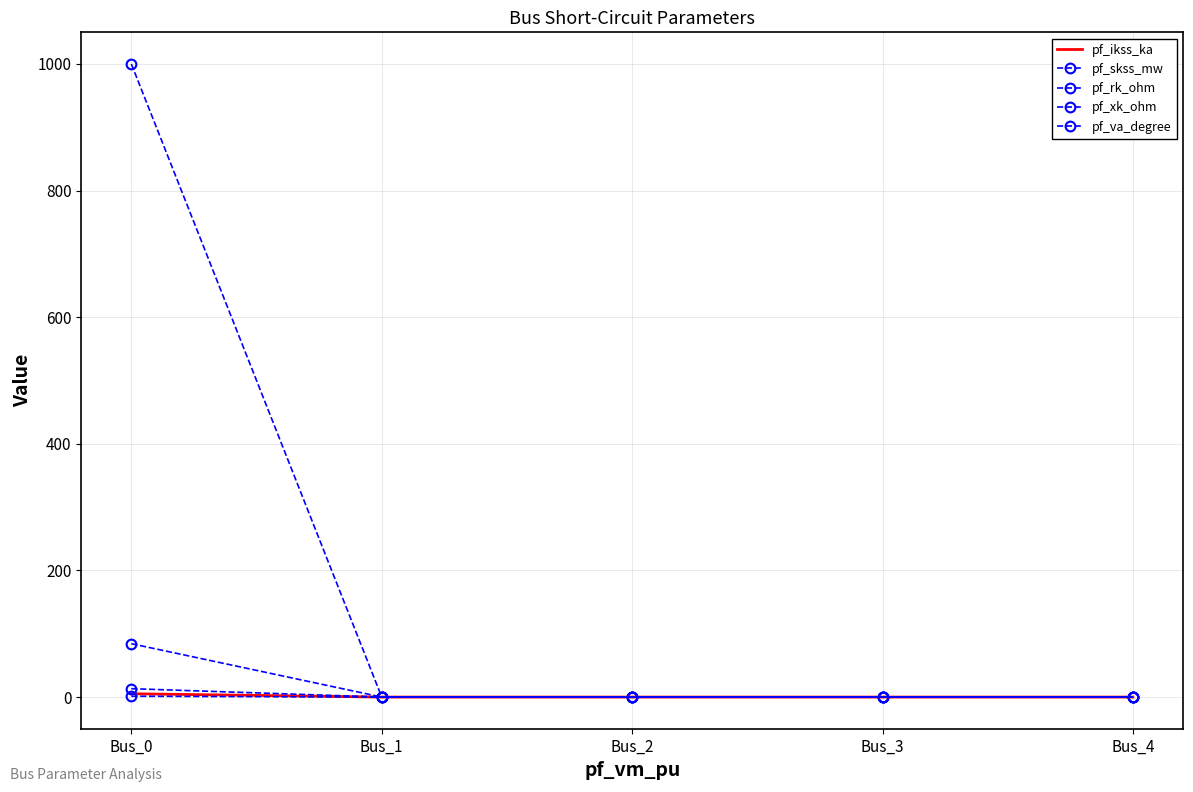

Does the chart have visible grid lines?

Yes